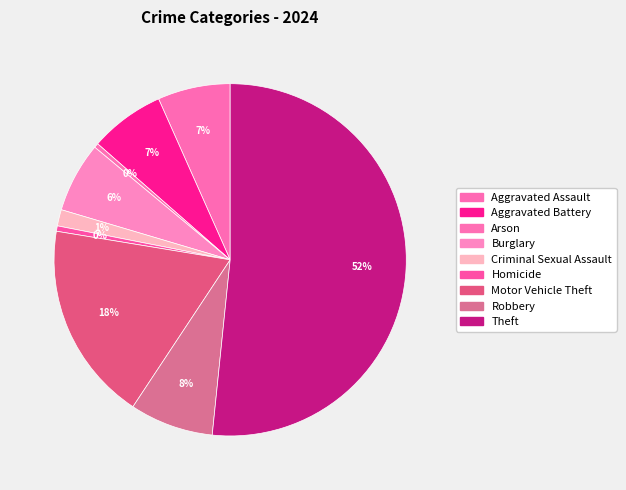

Count the number of slices in the pie.

9